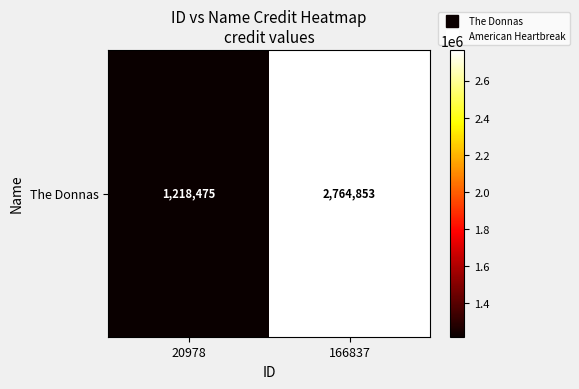

What is the smallest value displayed?

1218475